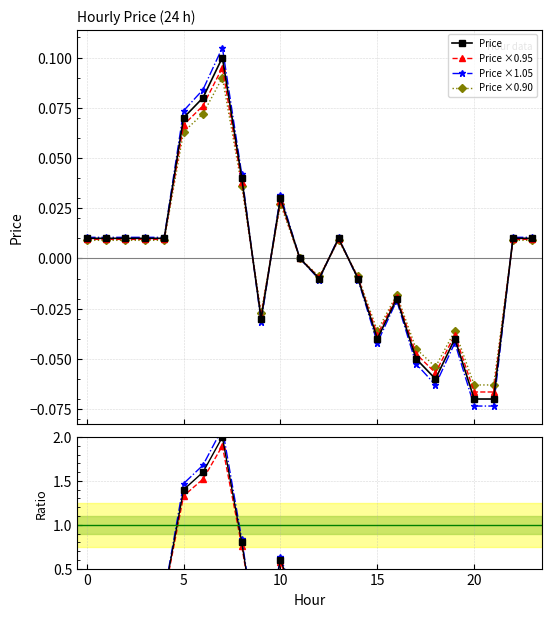

List the labels in order of value, smallest first.

20, 21, 18, 17, 15, 19, 9, 16, 12, 14, 11, 0, 1, 2, 3, 4, 13, 22, 23, 10, 8, 5, 6, 7